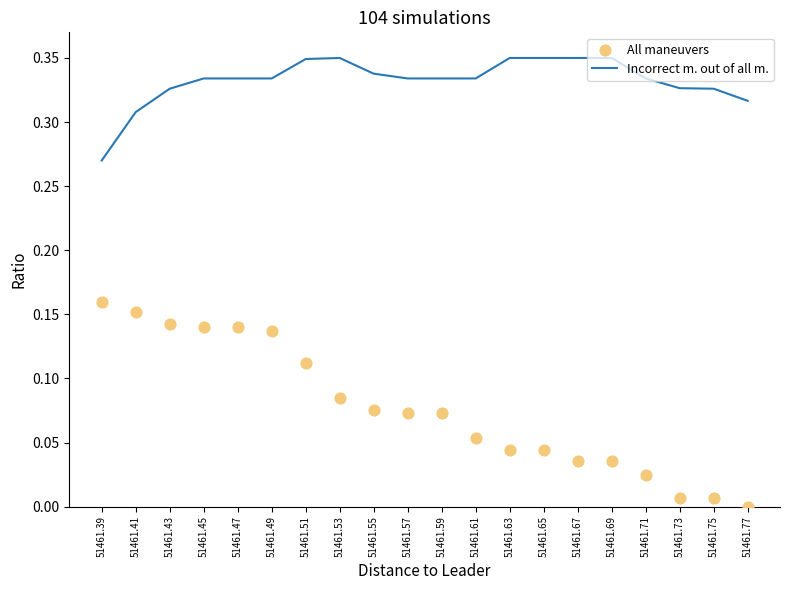

Is the value of All maneuvers at 51461.39 greater than the value of Incorrect m. out of all m. at 51461.75?

No